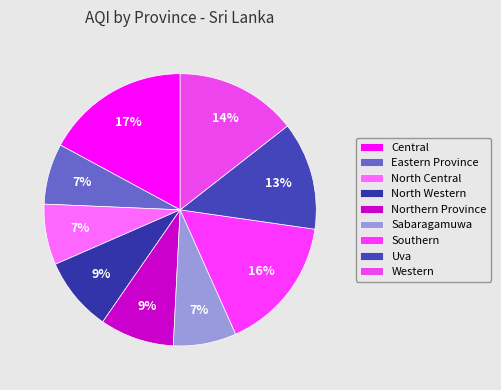

How many slices are in this pie chart?

9